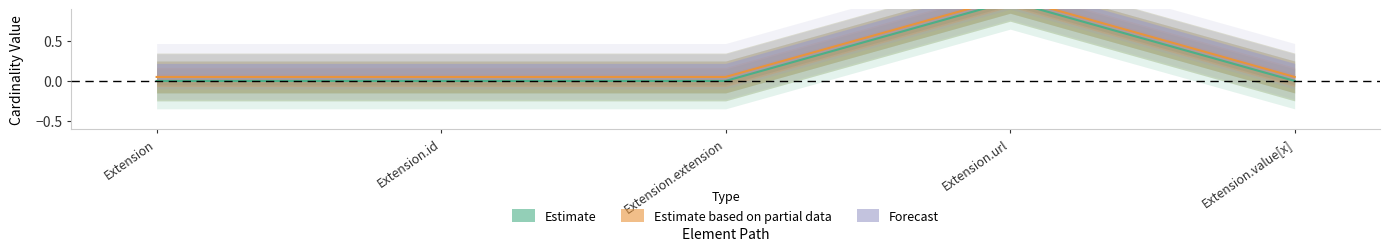

Count the Estimate values in the range 0 to 1.

5